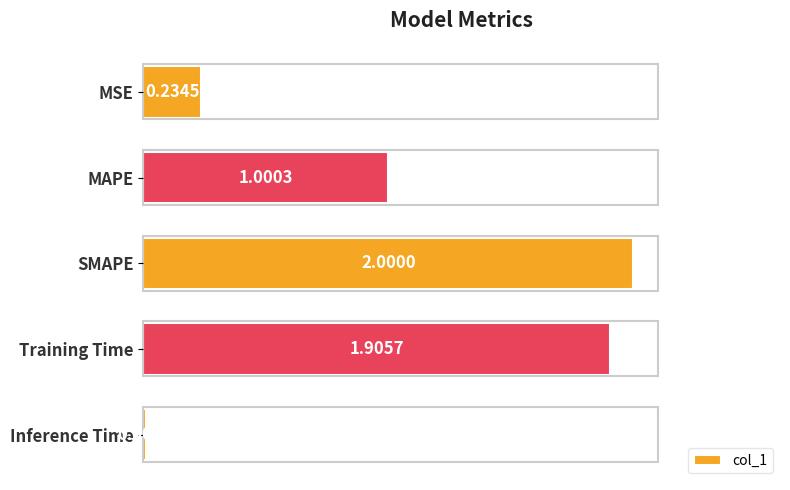

Which label corresponds to the smallest value in the chart?

Inference Time